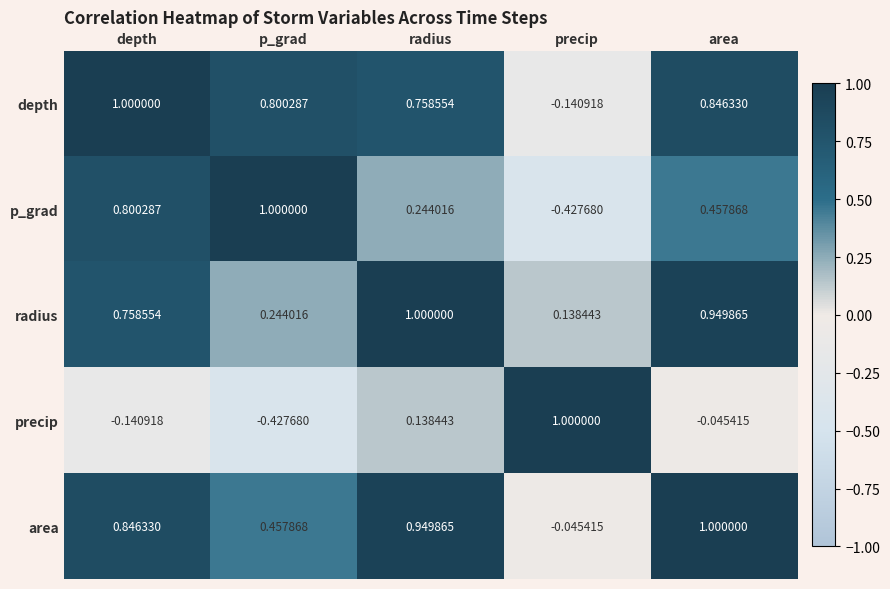

Which category has the lowest value in the precip series?

p_grad